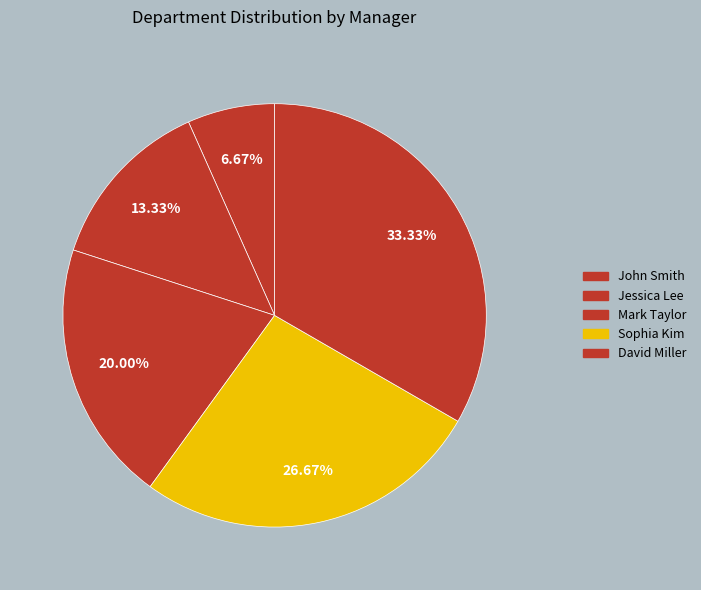

What is the change in value from Jessica Lee to Sophia Kim?

+2